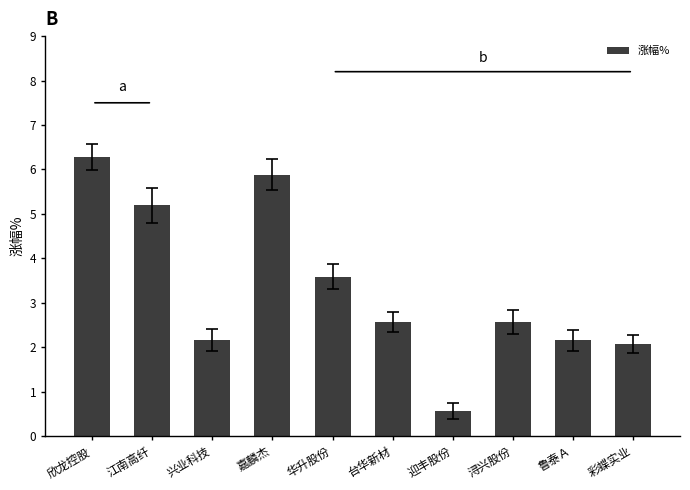

What is the difference between the second highest and second lowest values?

3.8